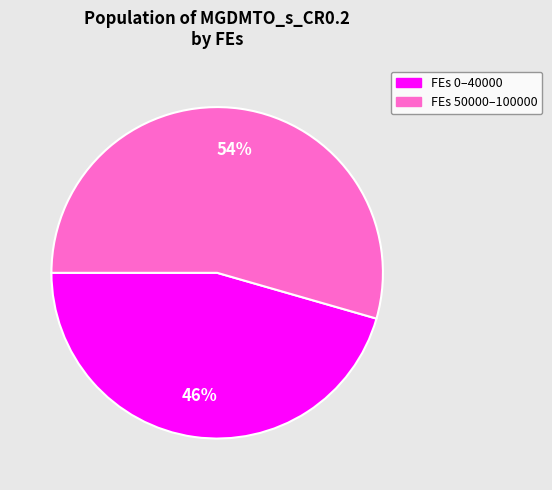

Does any single category account for the majority?

Yes